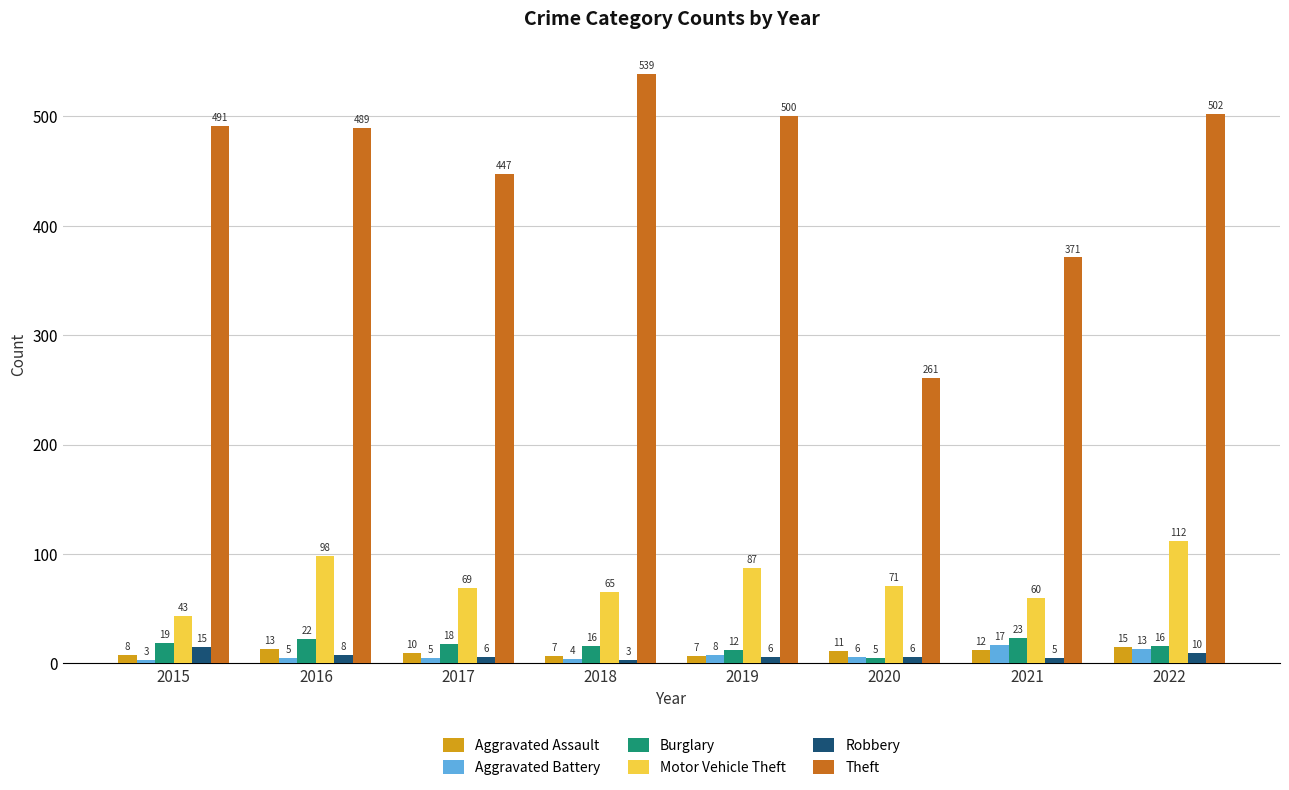

At which label does Robbery reach its minimum?

2018